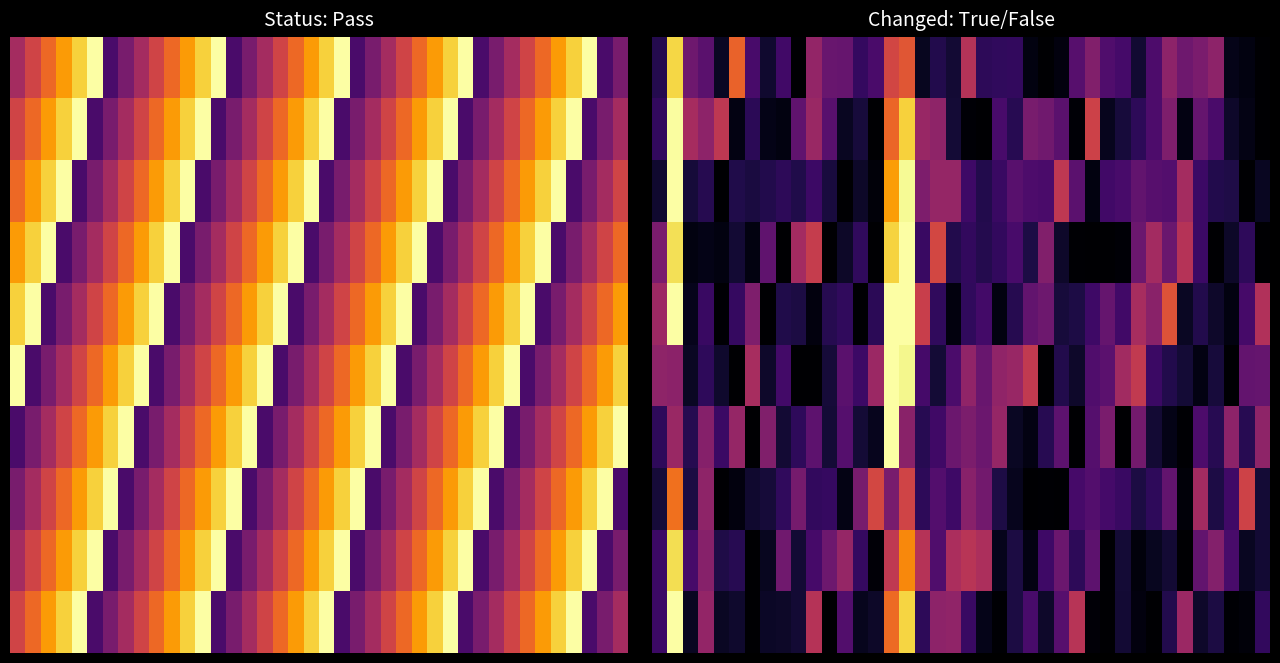

Which has a higher value, 13 or 23?

13